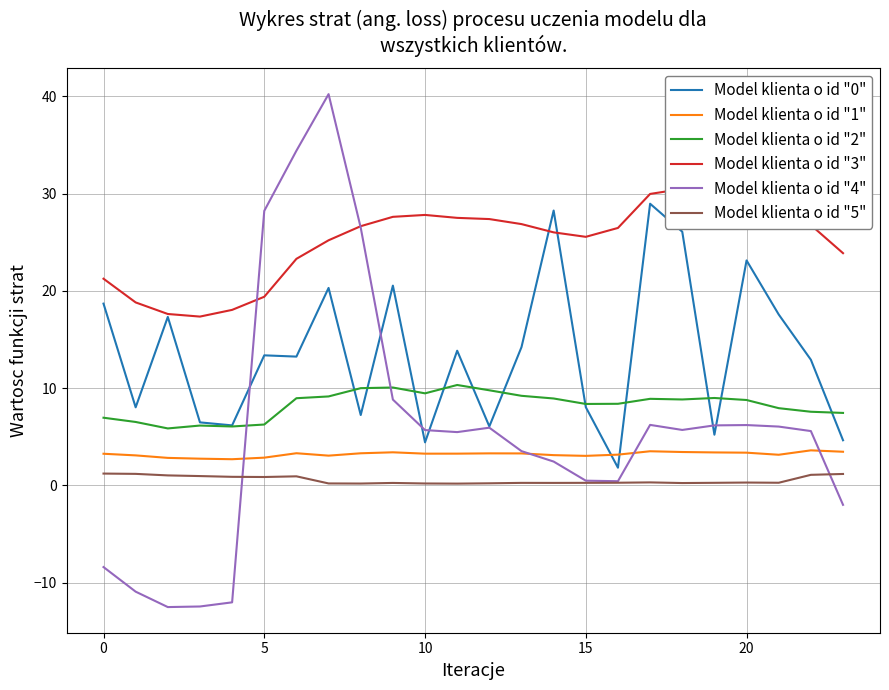

What is the sum of the Model klienta o id "2" values at 5 and 16?

14.2